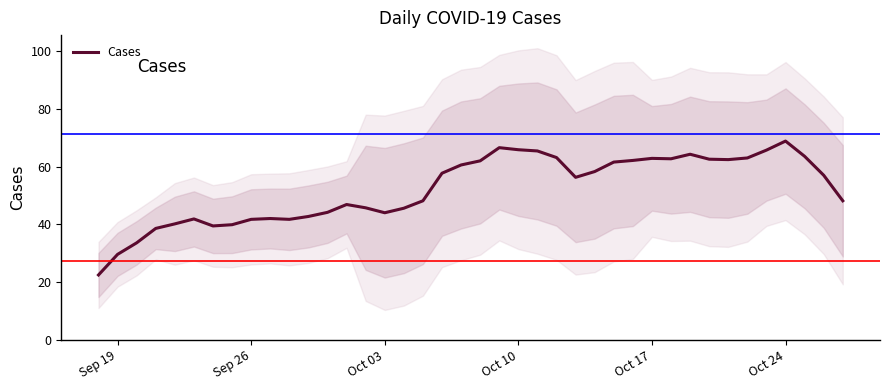

Reading right to left, what are all the values shown in this chart?

48.1	57.0	63.6	68.9	65.7	63.0	62.4	62.6	64.3	62.7	62.9	62.1	61.6	58.3	56.3	63.1	65.4	65.9	66.6	62.0	60.6	57.7	48.1	45.6	44.0	45.7	46.9	44.1	42.7	41.7	42.0	41.7	39.9	39.4	41.9	40.1	38.6	33.6	29.6	22.4